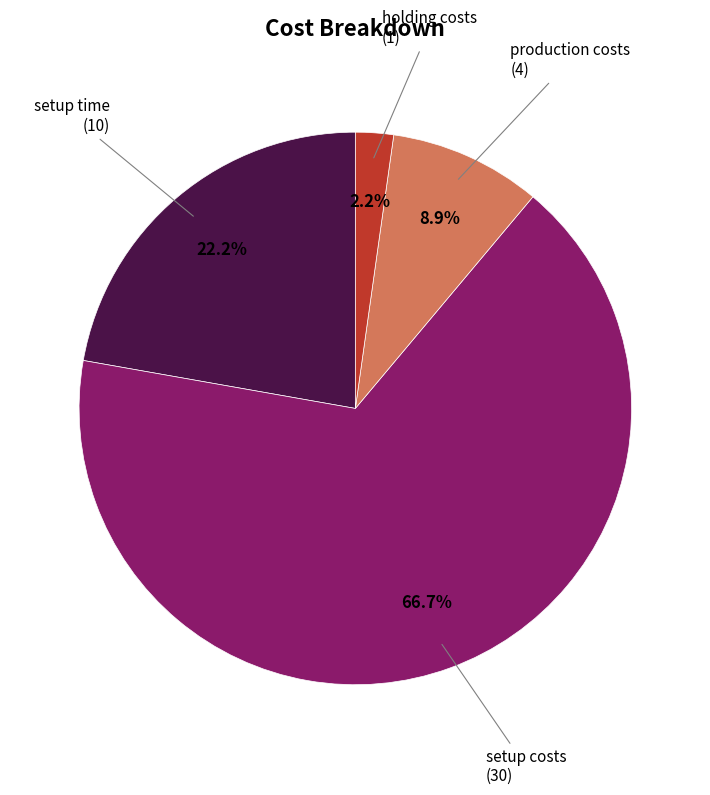

Does any single category account for the majority?

Yes